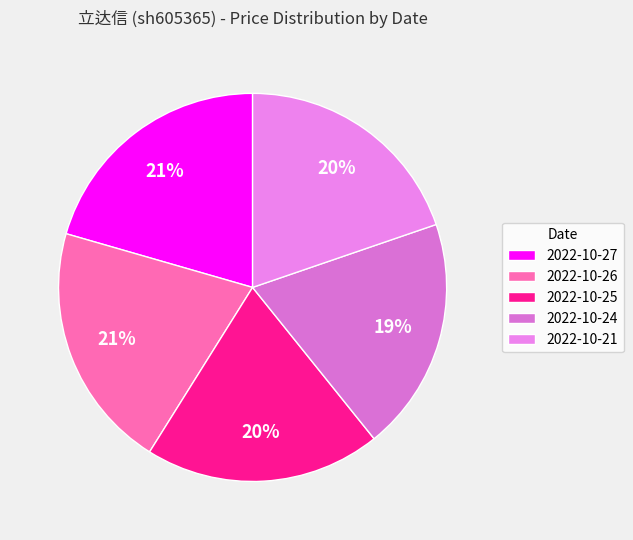

To the nearest percent, what percentage of the pie is 2022-10-27?

21%